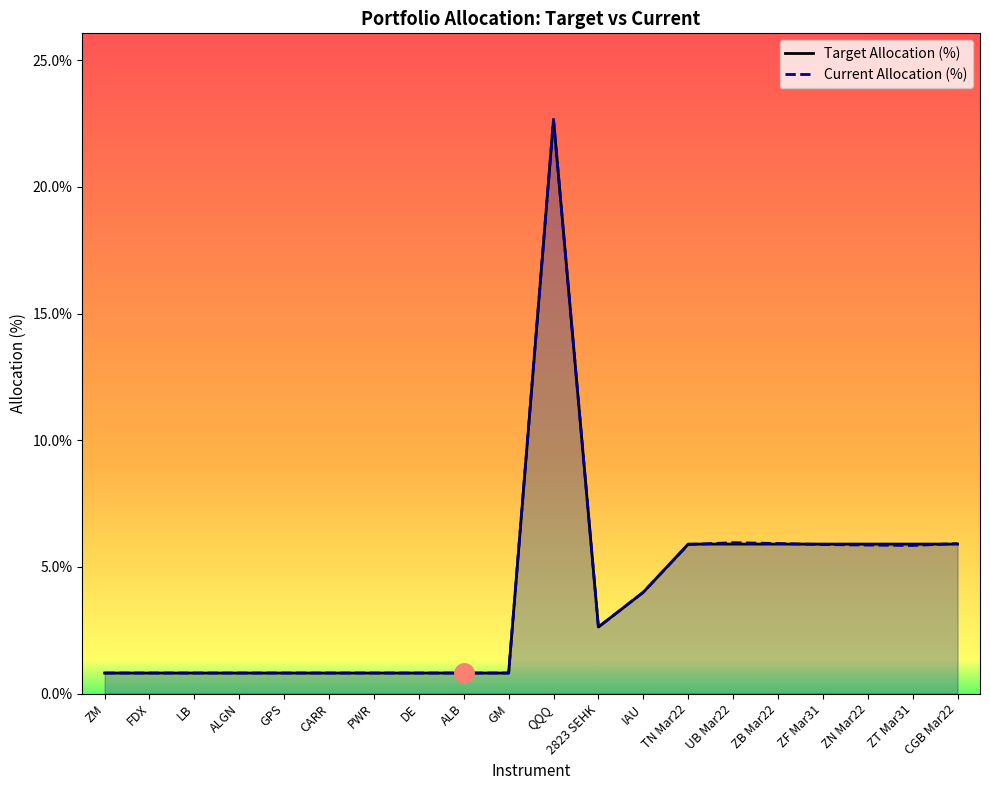

What is the total value across all series at PWR?

1.6